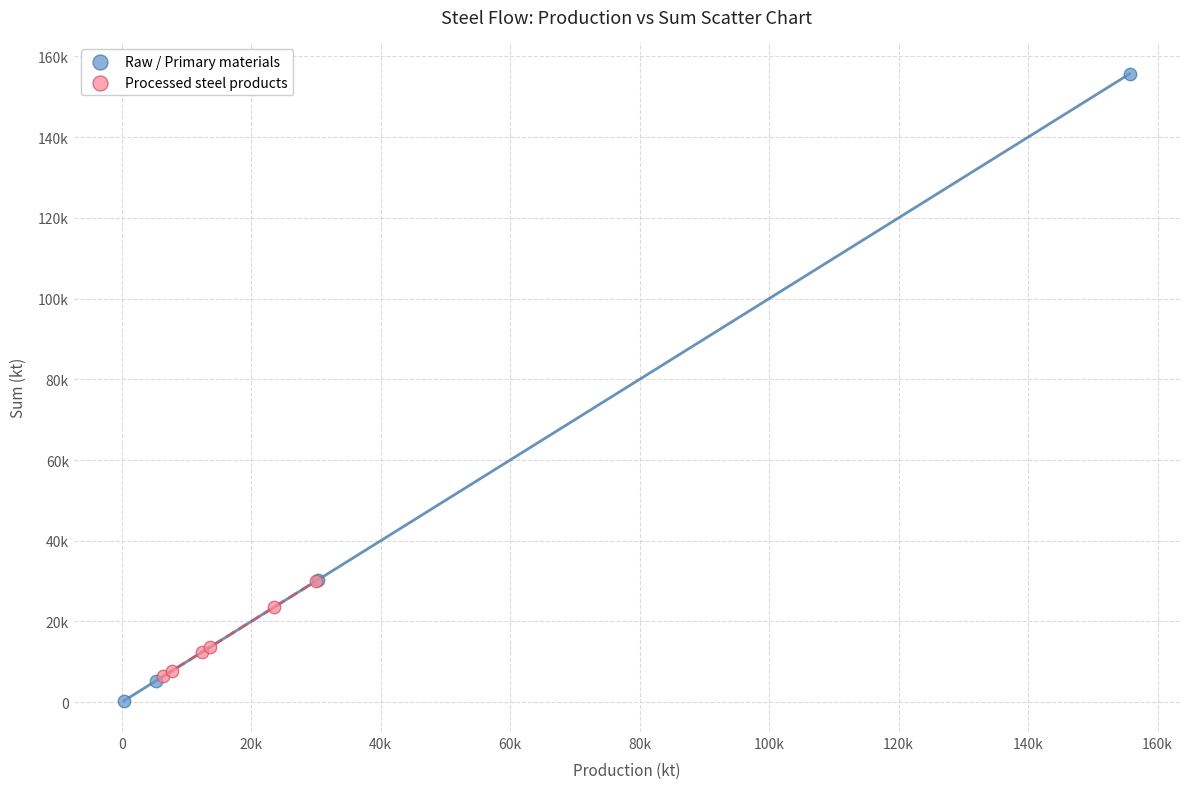

Which series has the largest Y range (max minus min)?

Raw / Primary materials